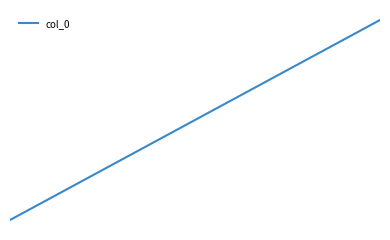

What is the value of the 7th point from the left?

6